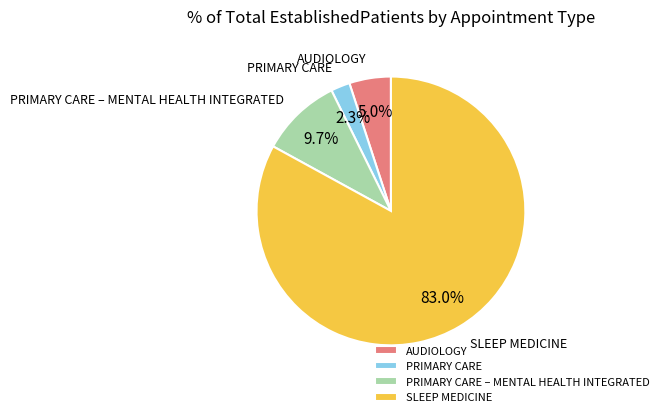

Rank the categories by value from lowest to highest.

PRIMARY CARE, AUDIOLOGY, PRIMARY CARE – MENTAL HEALTH INTEGRATED, SLEEP MEDICINE